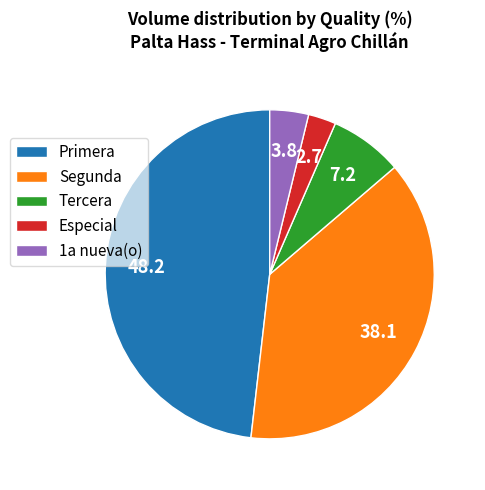

Between Primera and Segunda, which is larger?

Primera